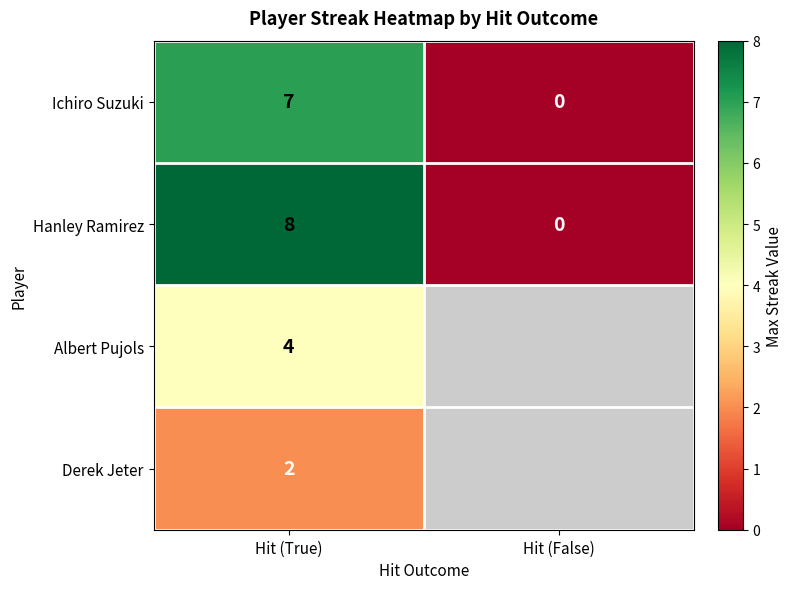

At Hit (True), list the series in order from largest to smallest.

Hanley Ramirez, Ichiro Suzuki, Albert Pujols, Derek Jeter